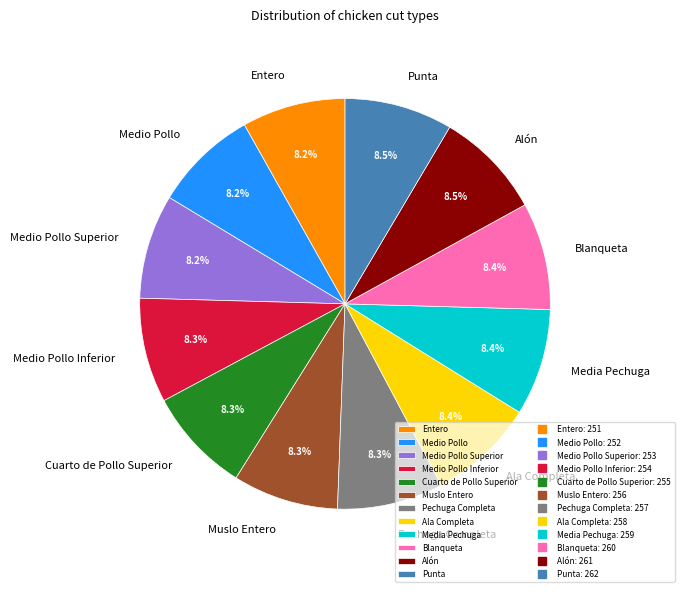

To the nearest percent, what portion does Entero represent?

8%